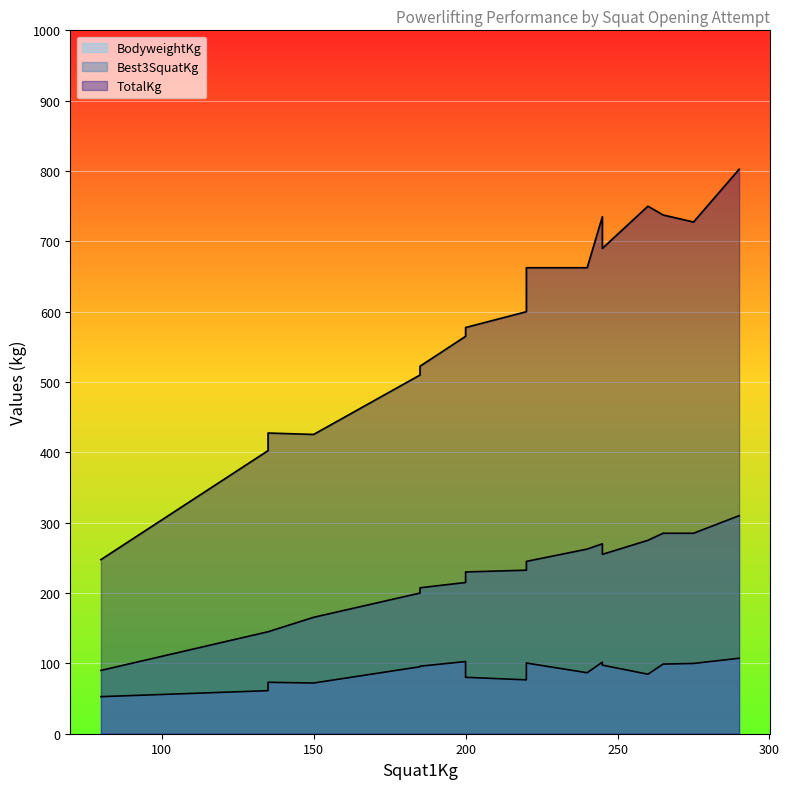

What is the average value of the Best3SquatKg series?

225.0